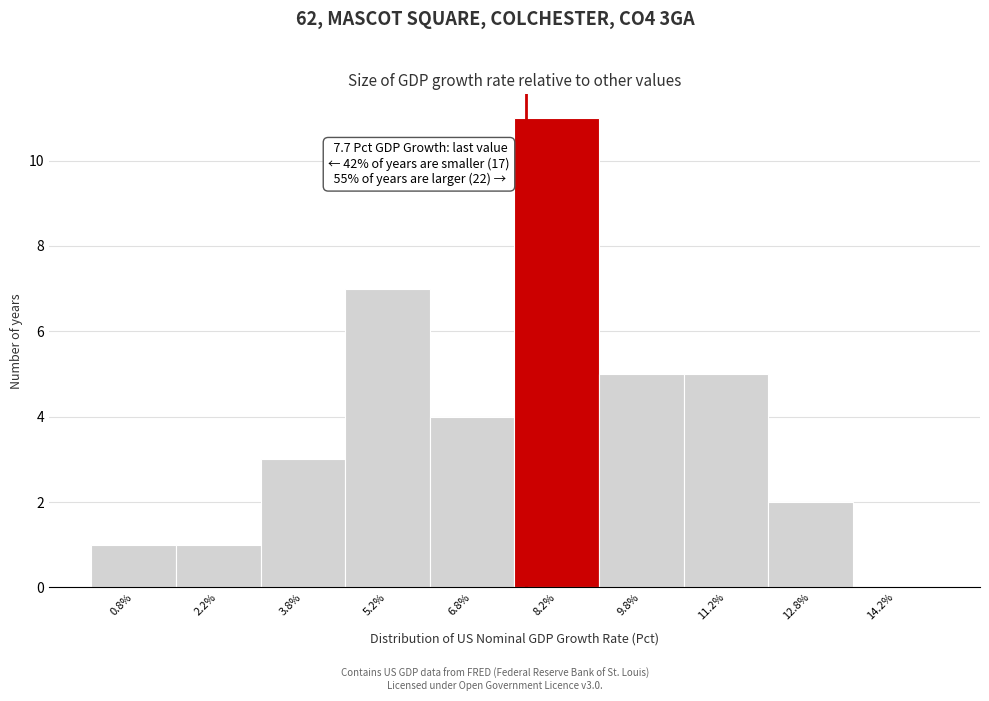

Over which range of the x-axis is the bar tallest?

7.5 to 9.0